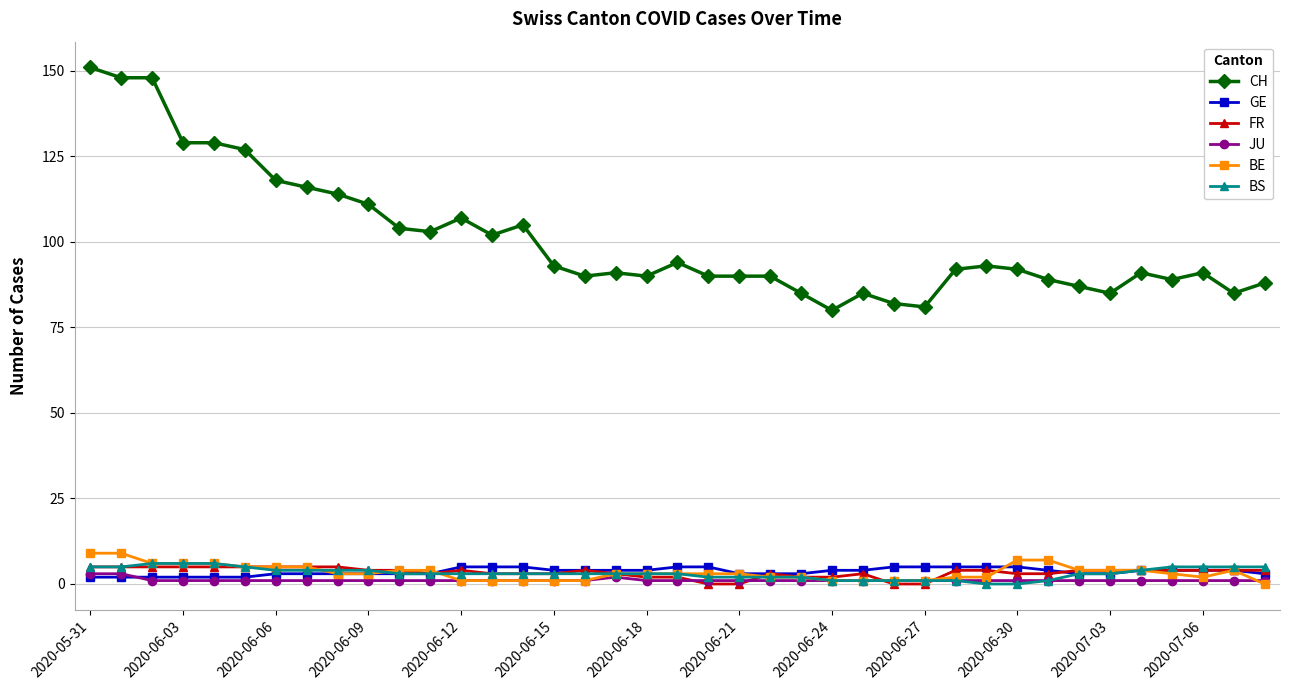

True or false: CH and GE cross at least once.

False